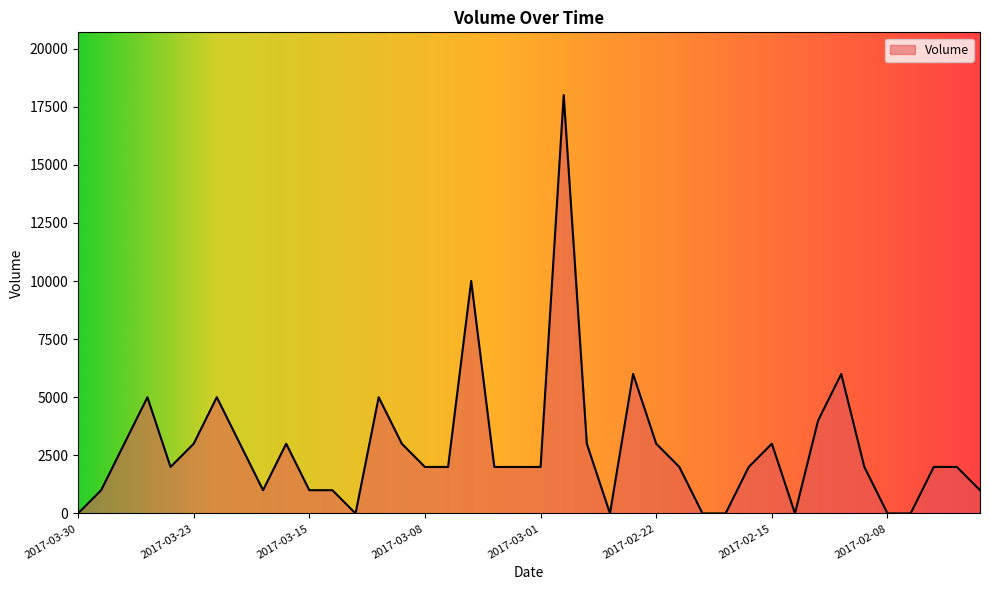

What is the difference between the maximum and minimum values?

18000